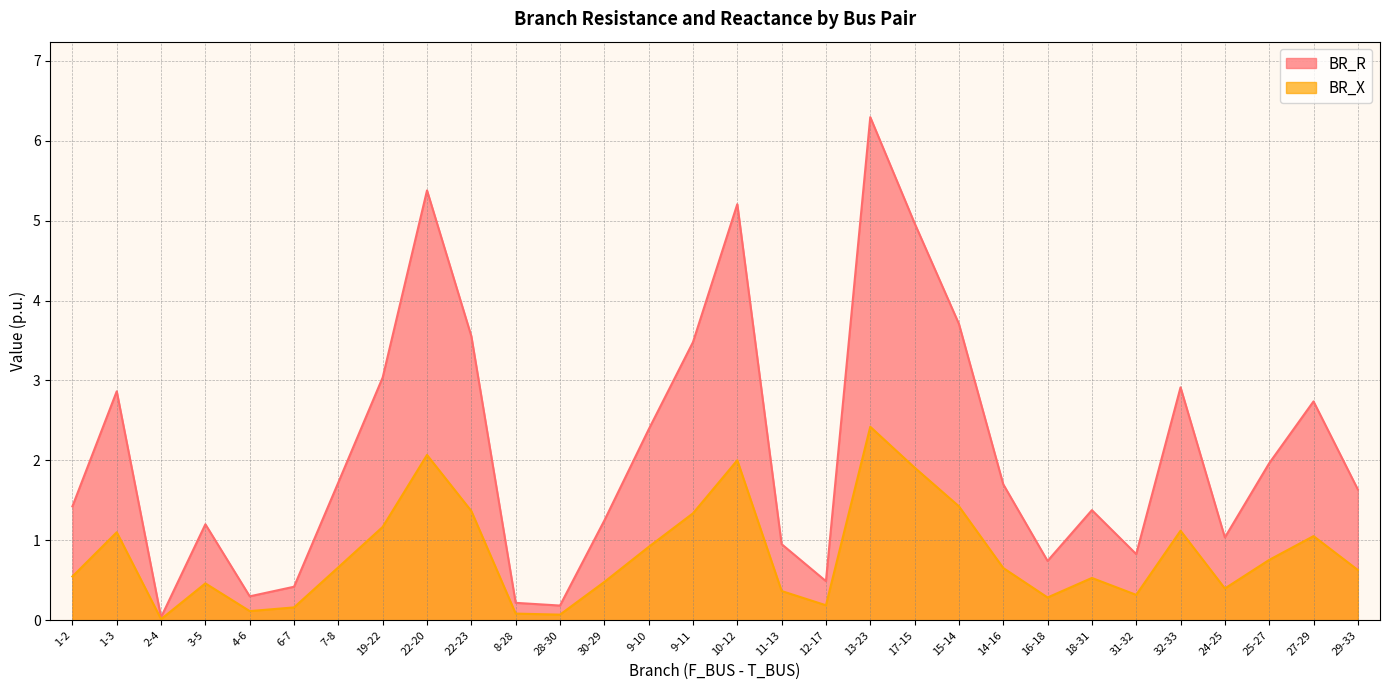

True or false: BR_X and BR_R intersect in this chart.

False